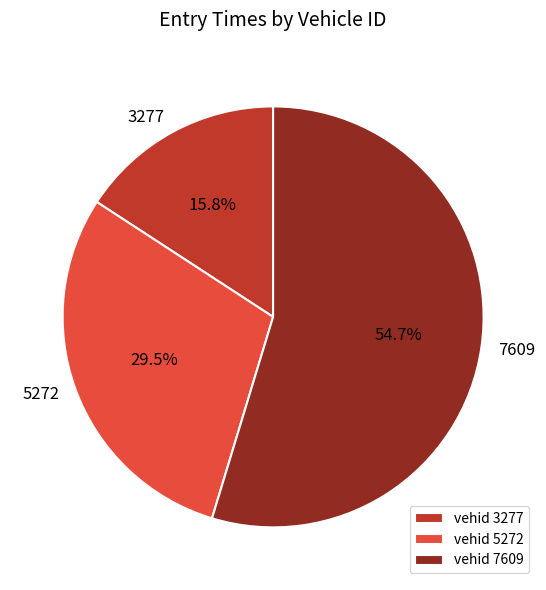

Rank the categories by value from lowest to highest.

3277, 5272, 7609